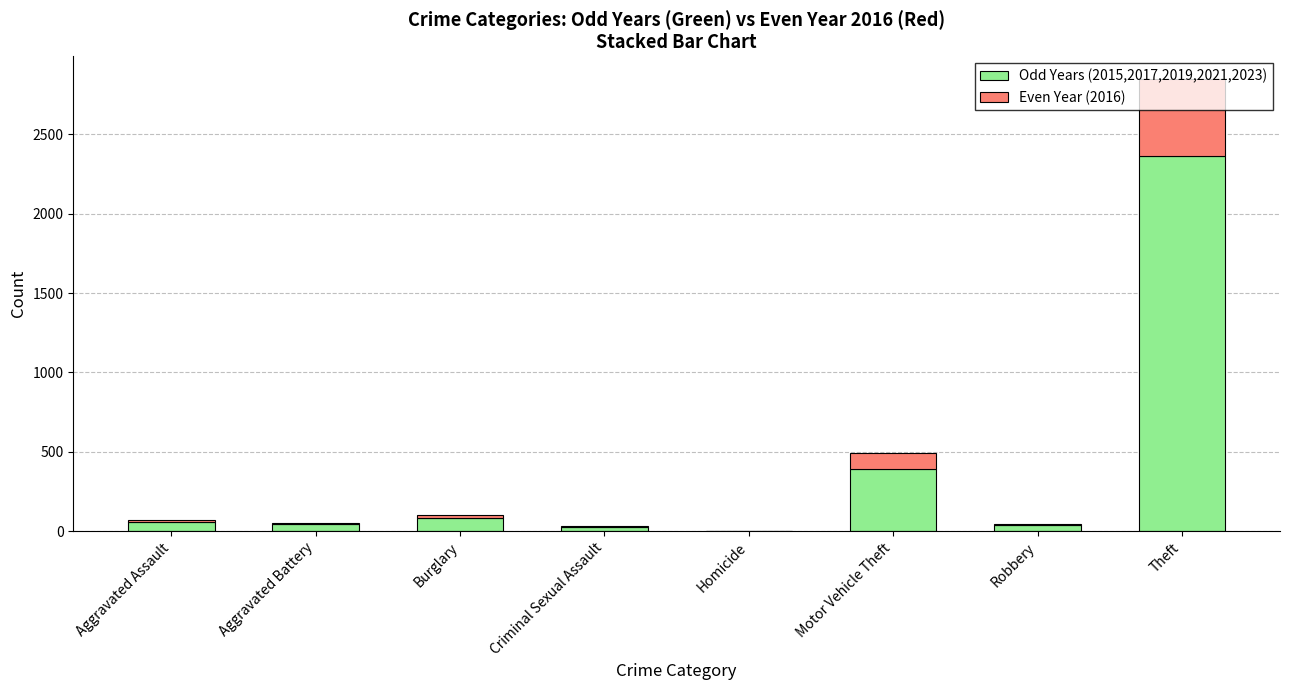

At which label does Odd Years (2015,2017,2019,2021,2023) reach its peak?

Theft